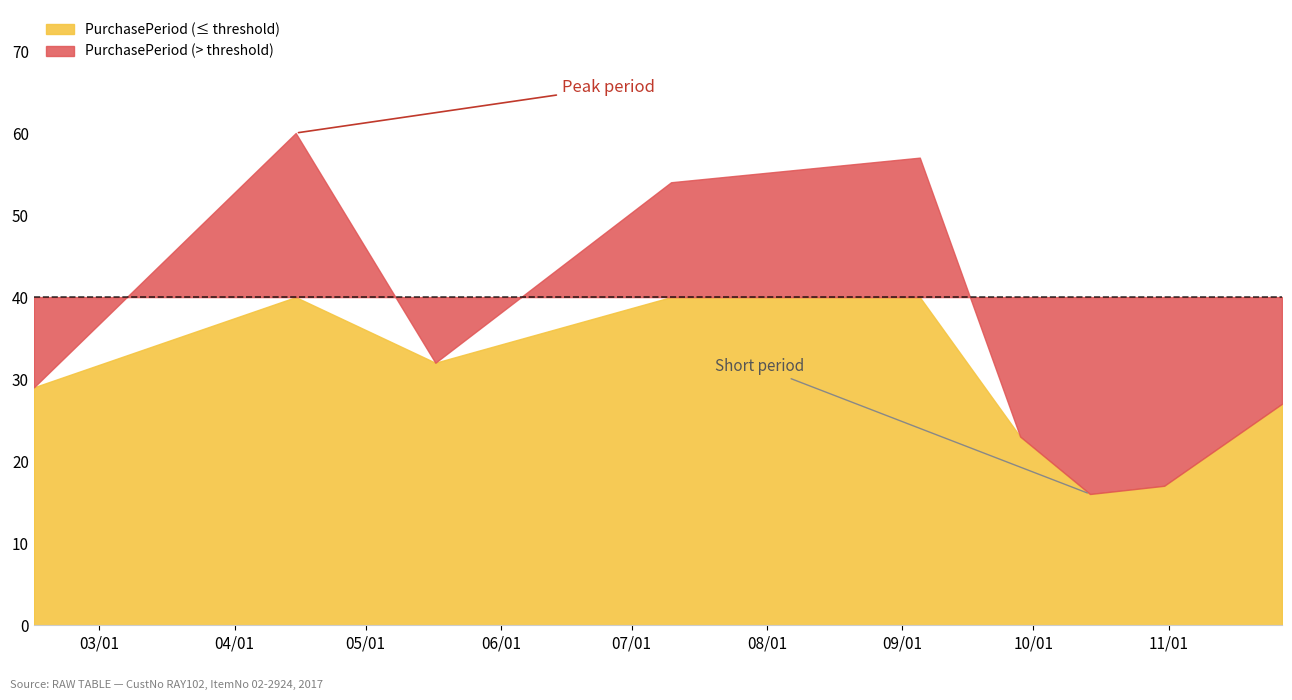

Count the number of categories in the chart.

9